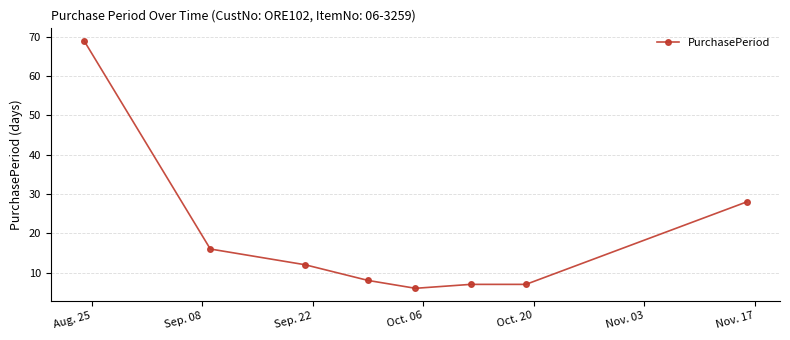

What is the difference between the second highest and second lowest values?

21